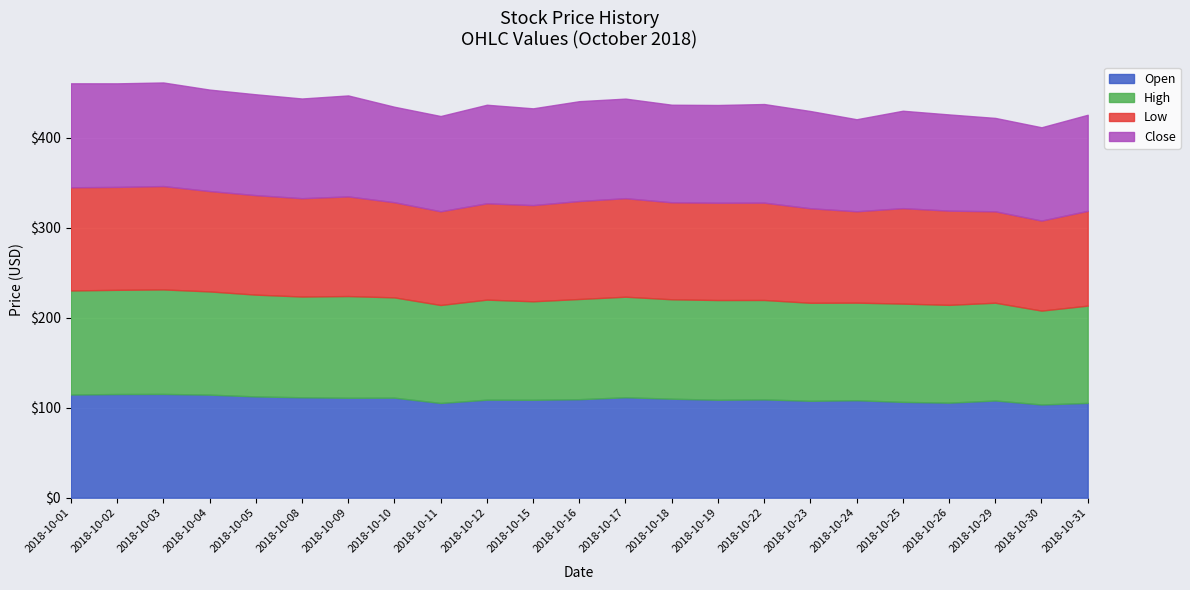

What is the total value across all series at 2018-10-16?

440.9